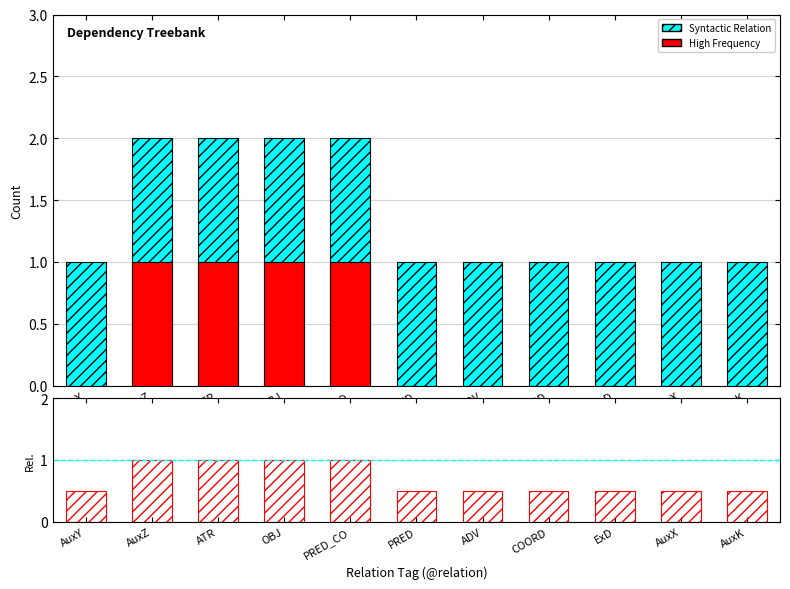

Reading left to right, transcribe all the data shown in this chart.

Relation Count: 1.0	2.0	2.0	2.0	2.0	1.0	1.0	1.0	1.0	1.0	1.0
Selected: 0.0	1.0	1.0	1.0	1.0	0.0	0.0	0.0	0.0	0.0	0.0
ratio: 0.5	1.0	1.0	1.0	1.0	0.5	0.5	0.5	0.5	0.5	0.5